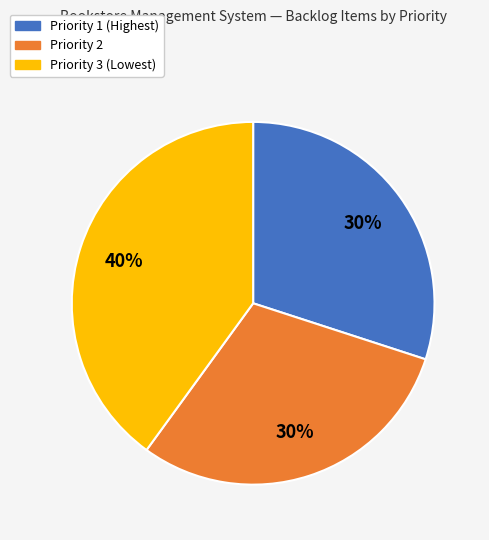

To the nearest percent, what is the difference between the largest and smallest slice percentages?

10%